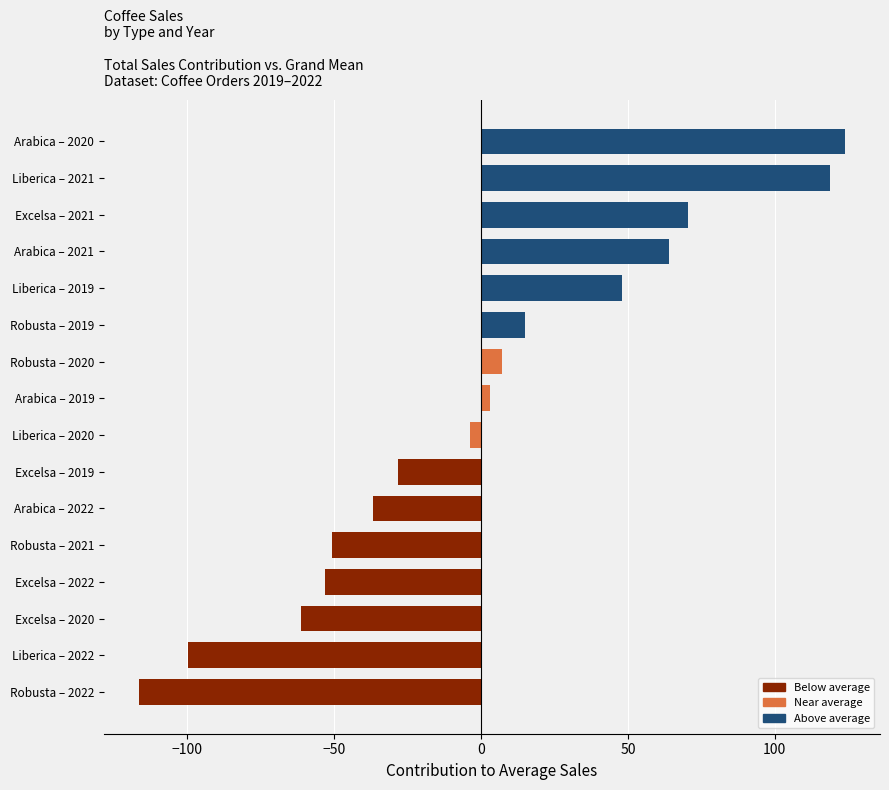

Read the value at Liberica – 2022.

-99.8